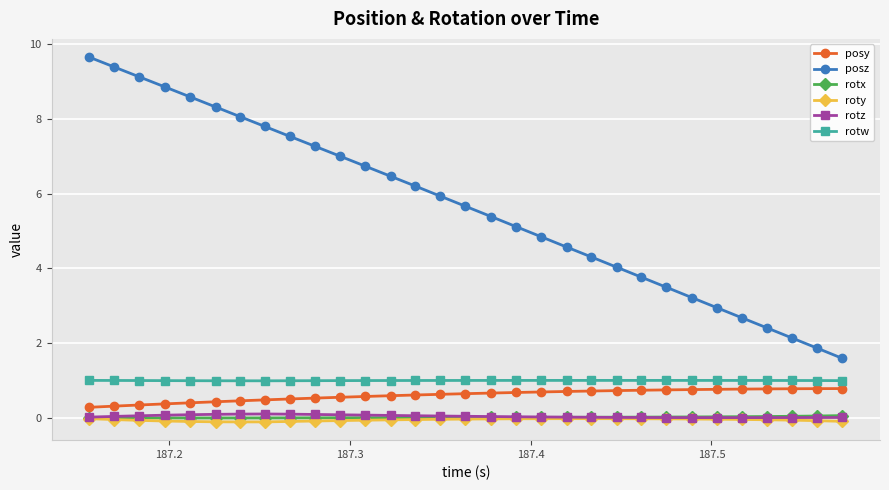

What is the value of the rotw point at the 18th from the left?

1.0